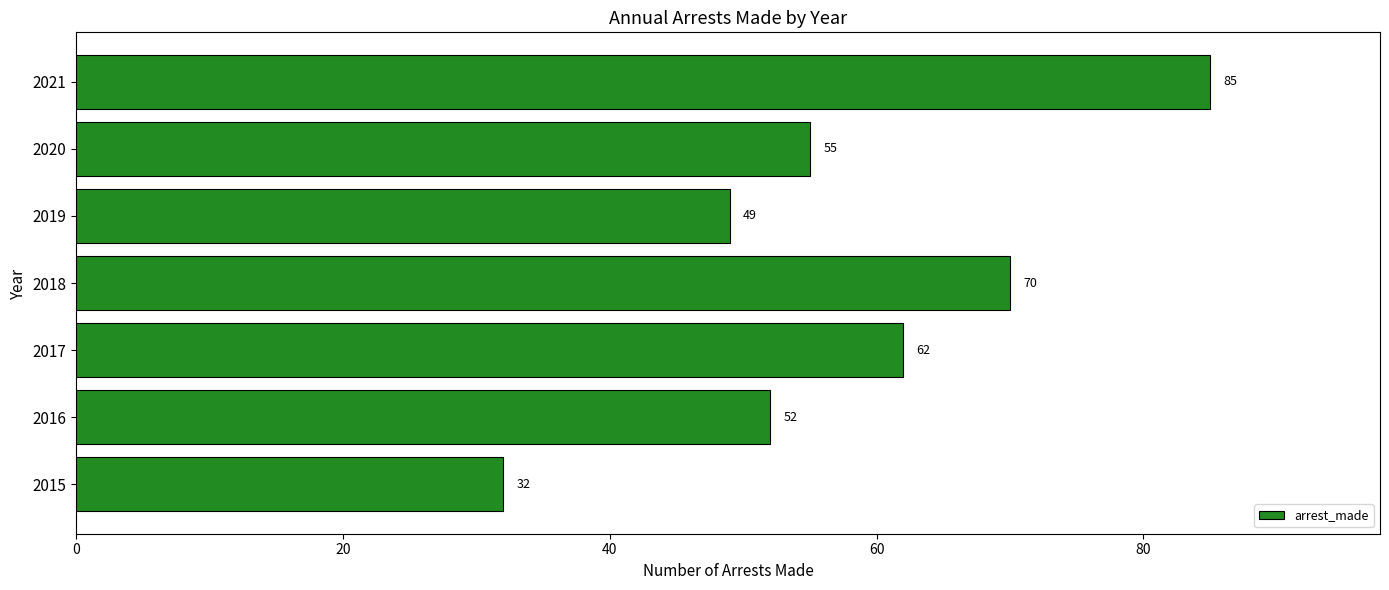

Is it true that the value at 2019 is 49?

True